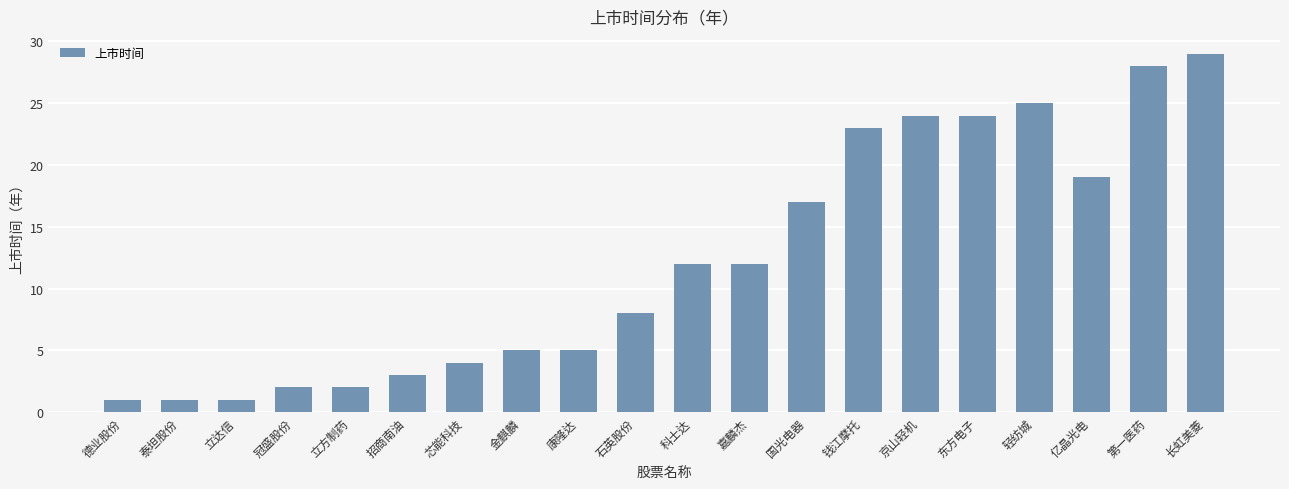

Which label corresponds to the largest value in the chart?

长虹美菱